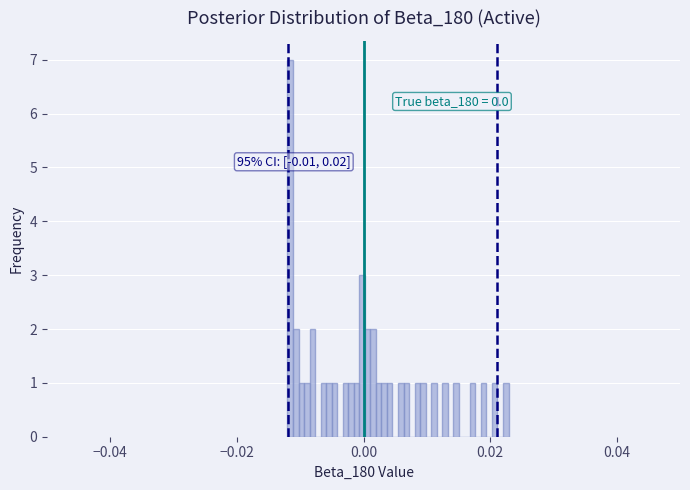

Read against the x-axis, roughly where is the centre of the tallest bar?

-0.012